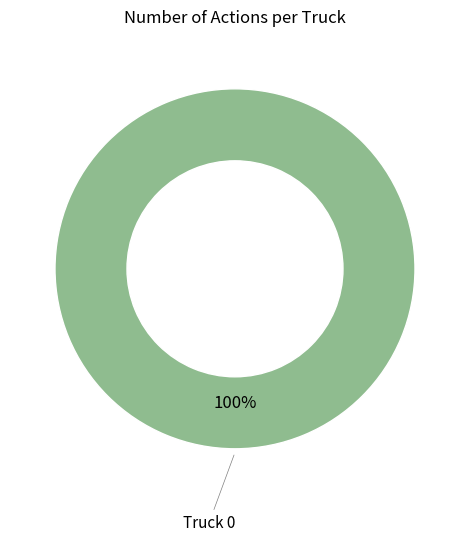

Does any single category account for the majority?

Yes